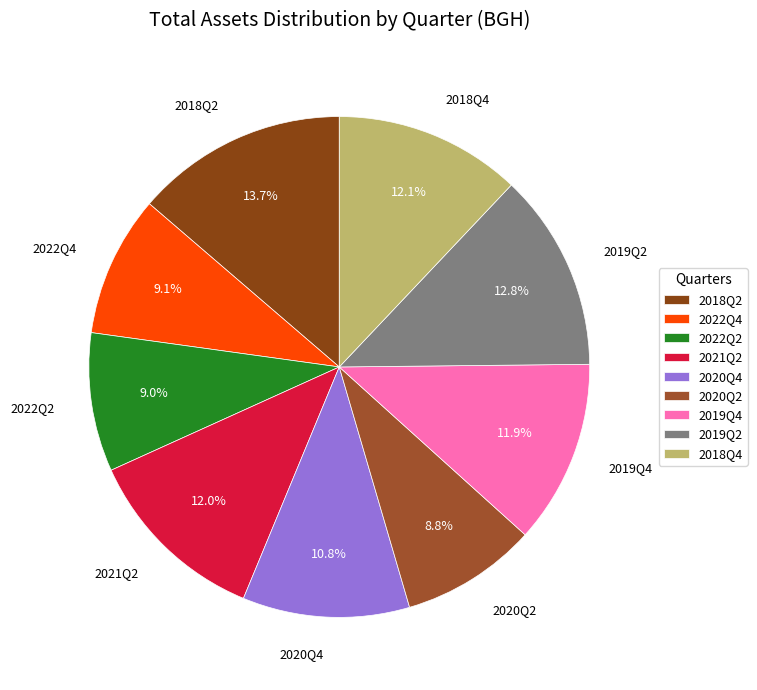

The 2018Q4 slice represents 12% of the pie. True or false?

True